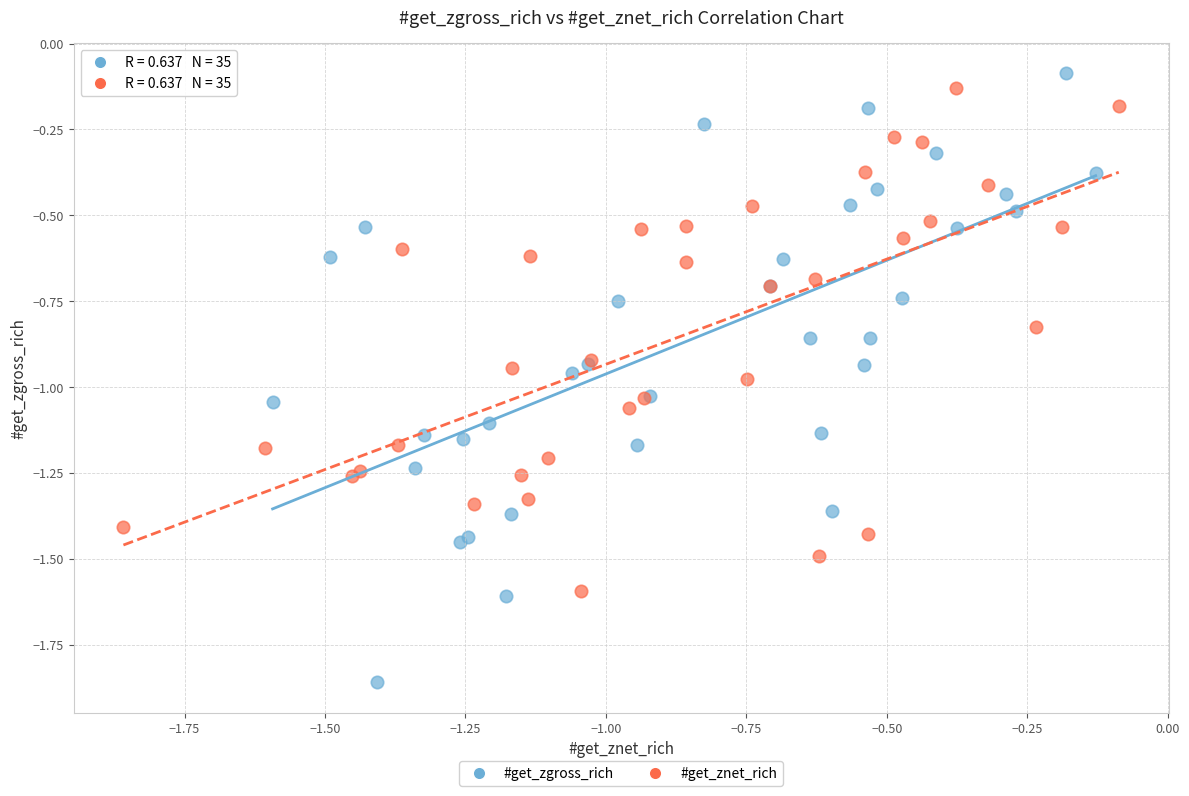

Which series reaches the minimum Y coordinate?

#get_zgross_rich